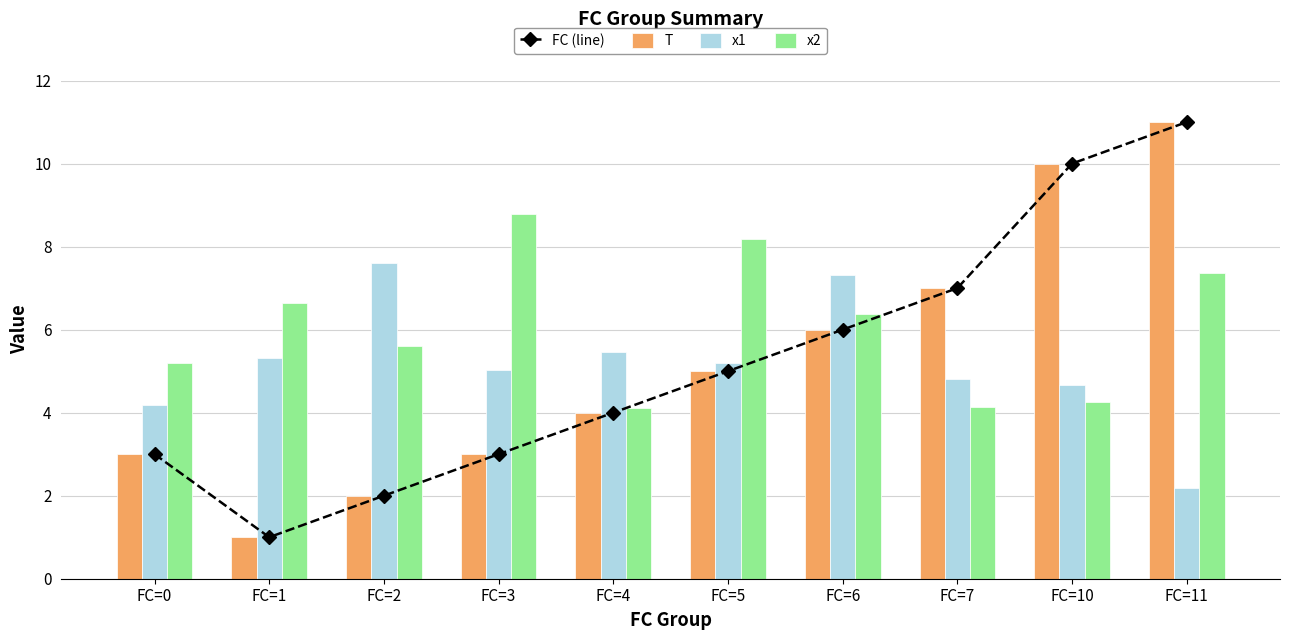

What value does the T series have at FC=3?

3.0